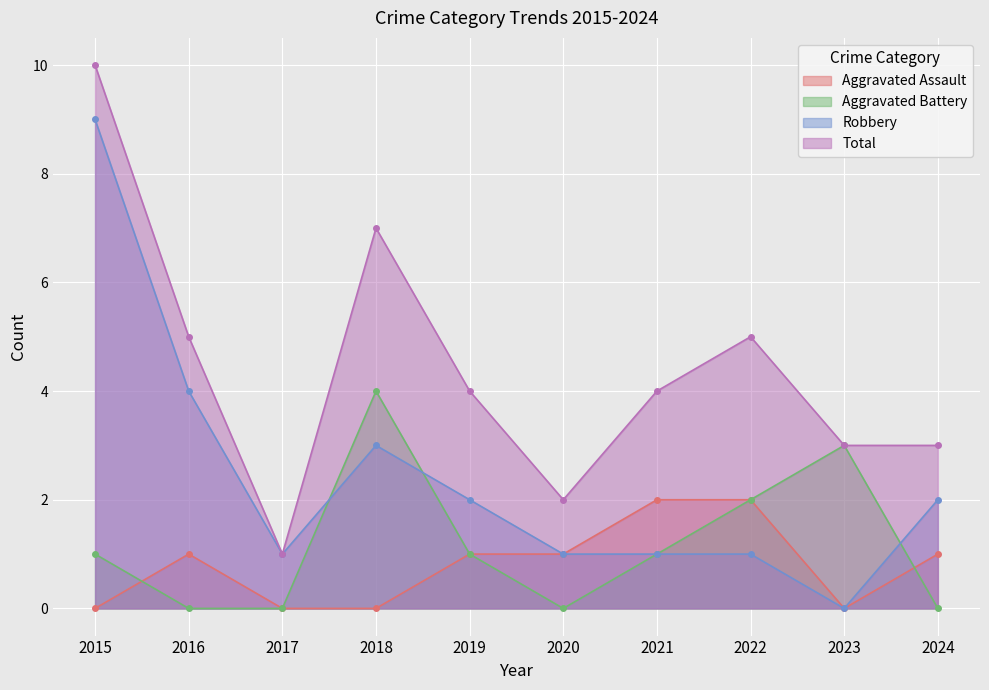

Is the value of Aggravated Assault at 2018 greater than the value of Total at 2022?

No